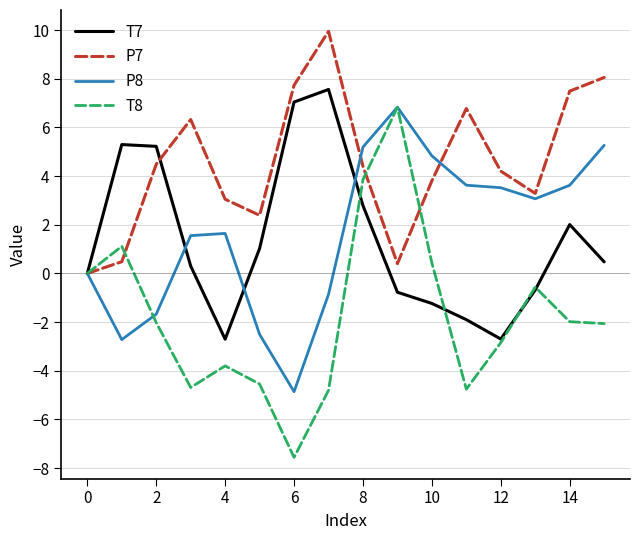

Which series has the widest spread of values?

T8